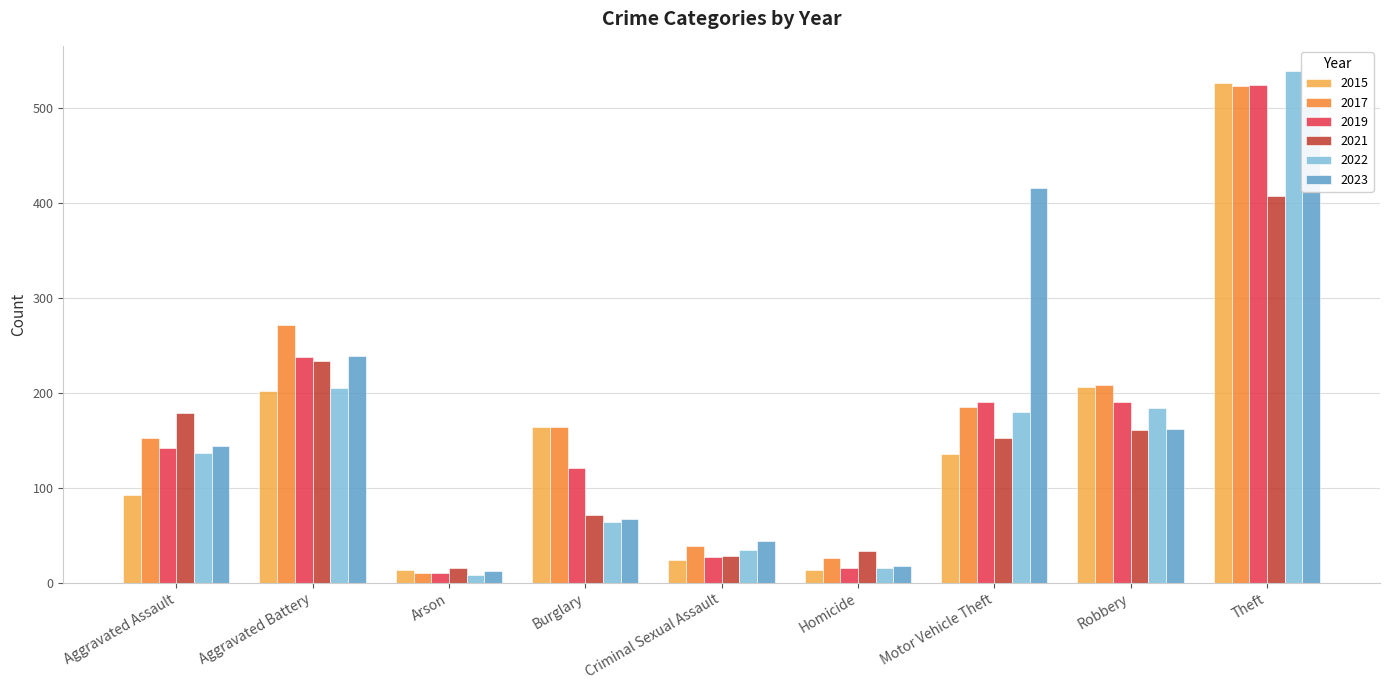

What is the sum of all 2017 values?

1581